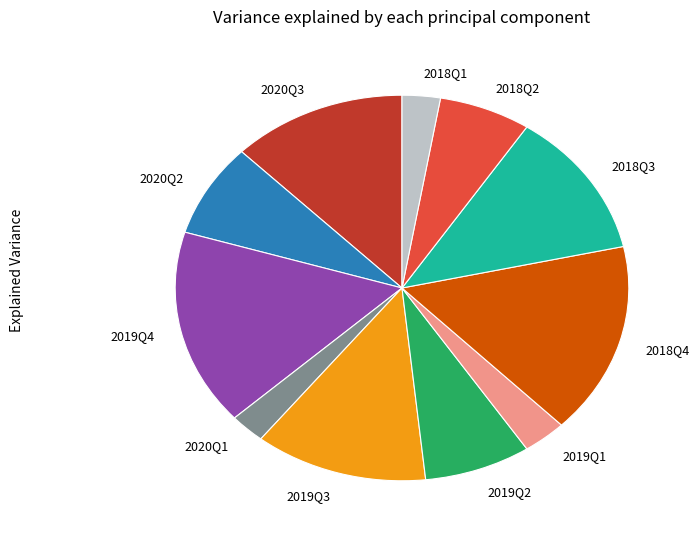

True or false: 2018Q2 accounts for 7% of the total.

True